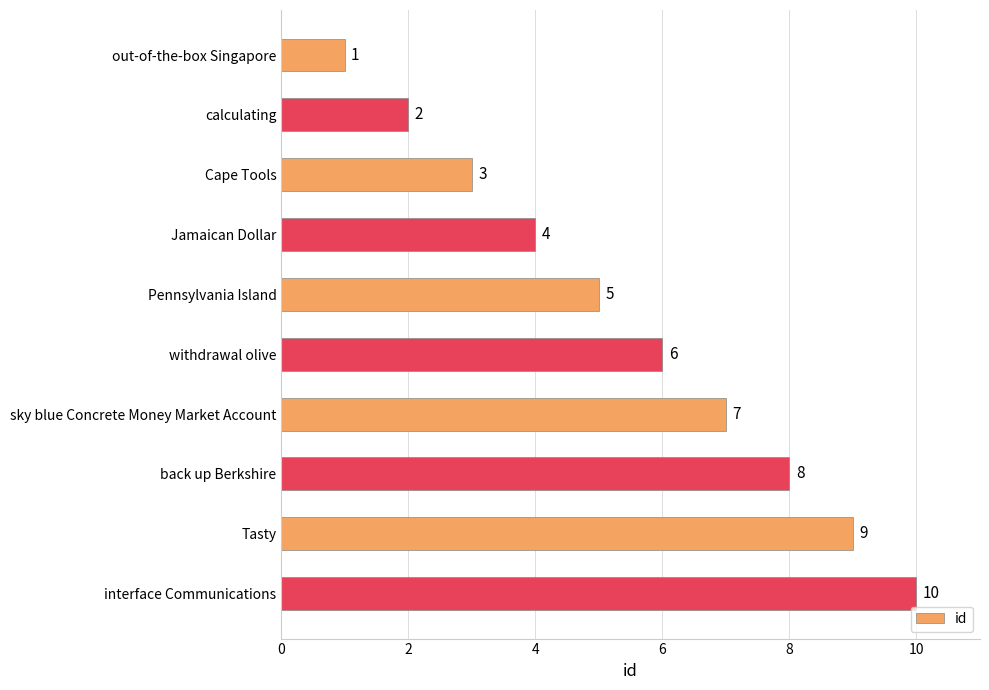

Count the values in the range 3 to 8.

6